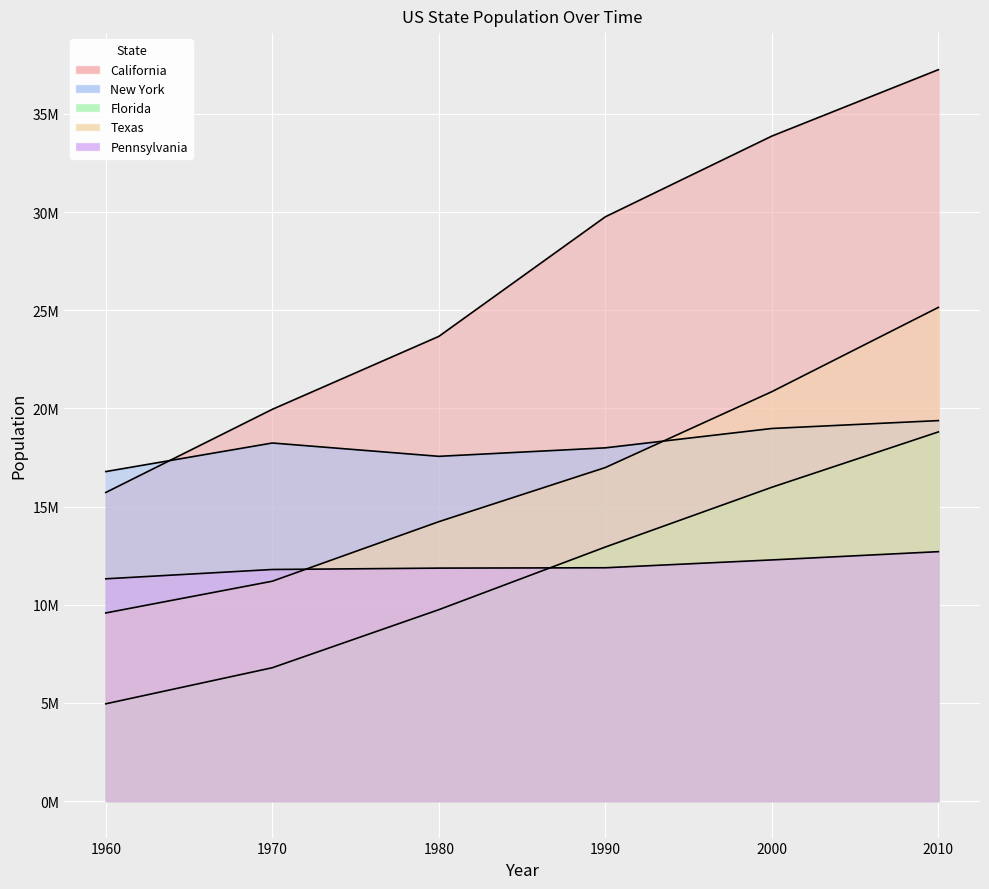

Where is California nearest to the value 26485580?

1980